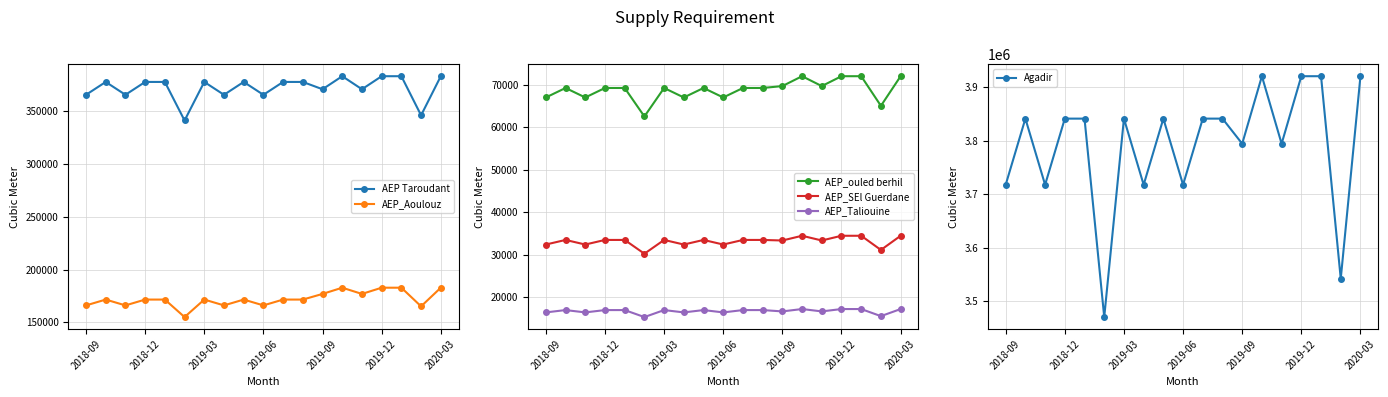

Does the chart have visible grid lines?

Yes